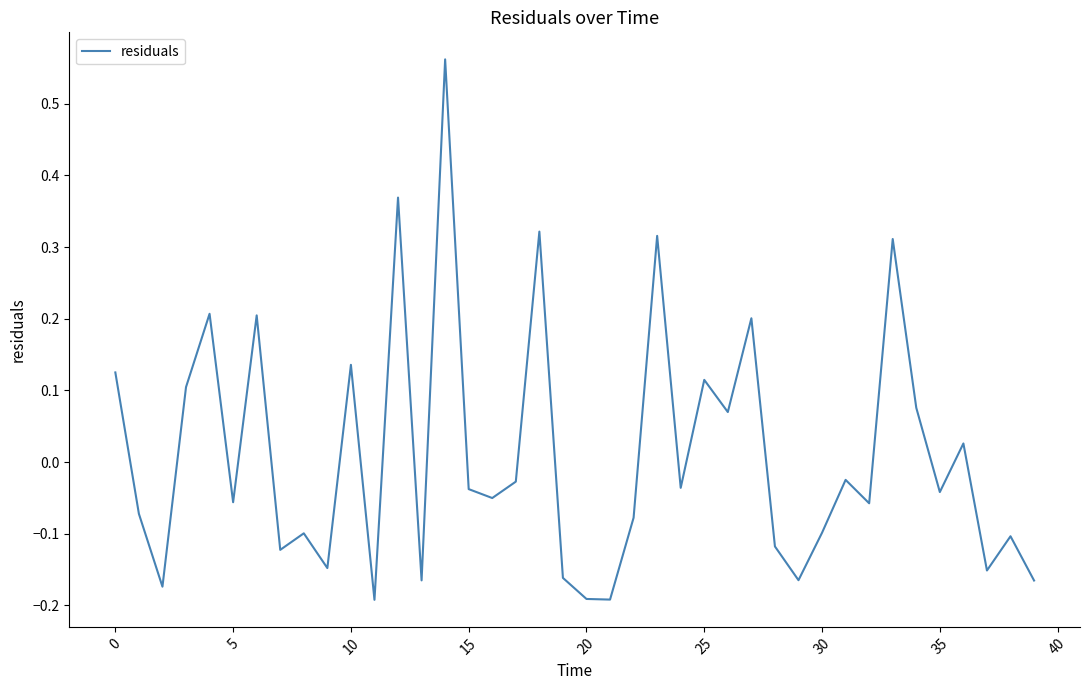

What is the difference between the maximum and minimum values?

0.8